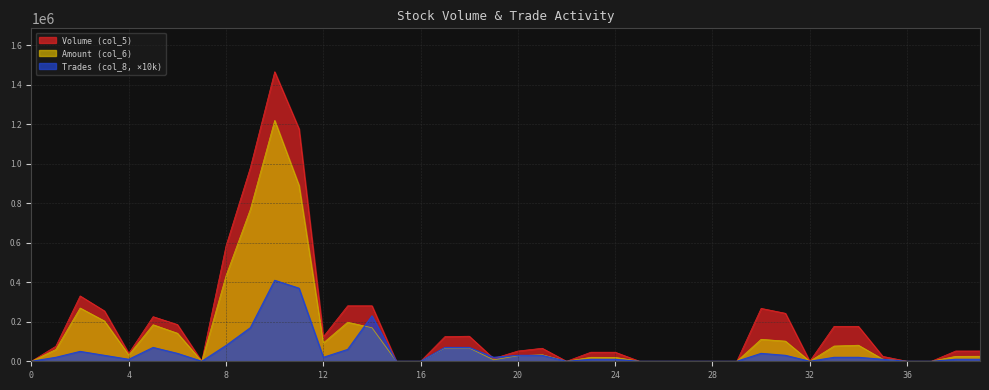

In Amount (col_6), how many points are lower than both neighbors (excluding endpoints)?

6